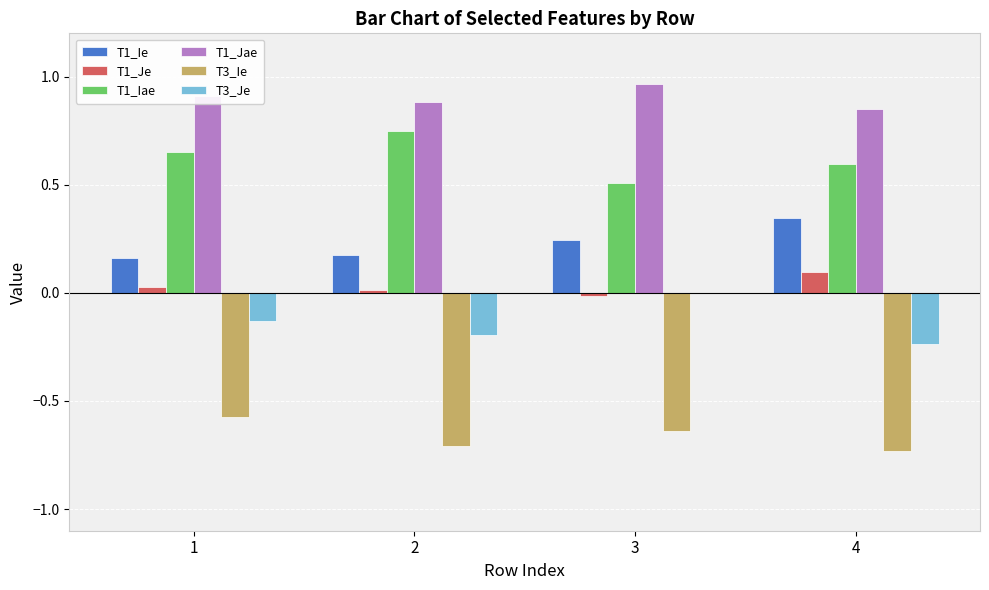

Is the value of T1_Je at 2 greater than the value of T1_Iae at 1?

No